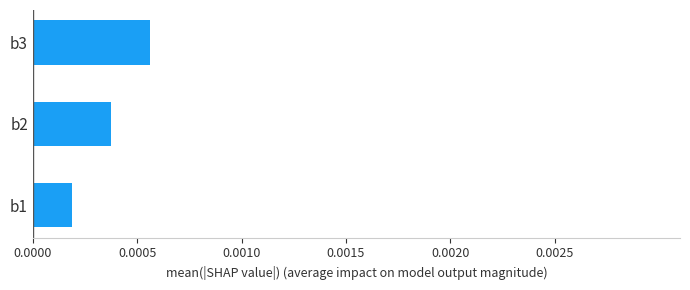

Rank the categories by value from lowest to highest.

b1, b2, b3